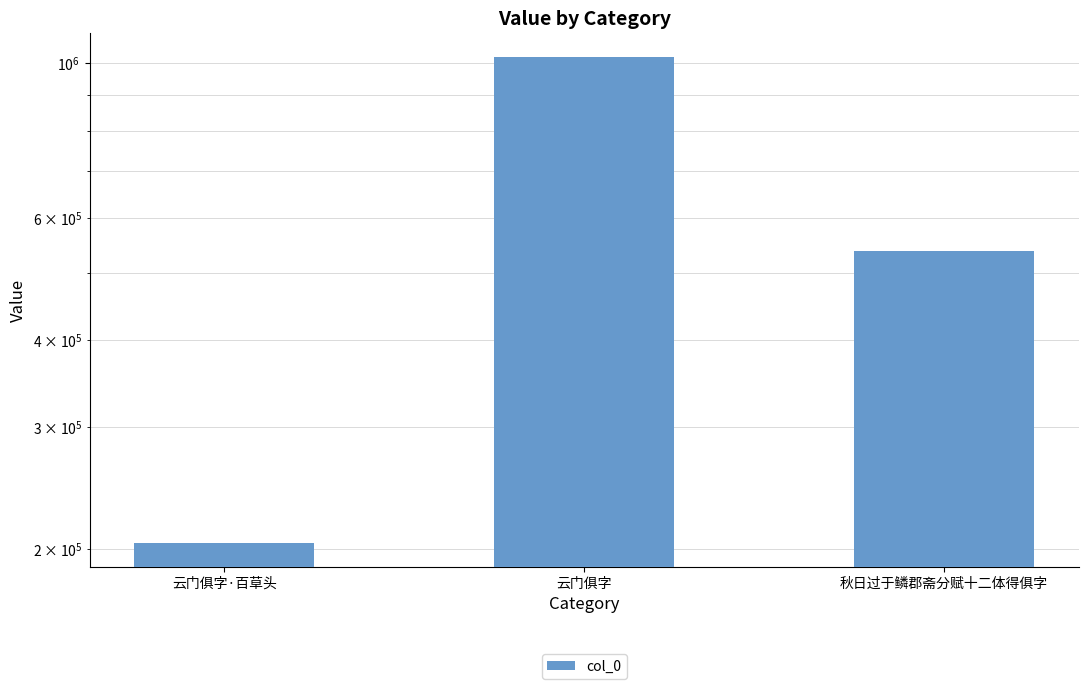

How many bars are there in total?

3